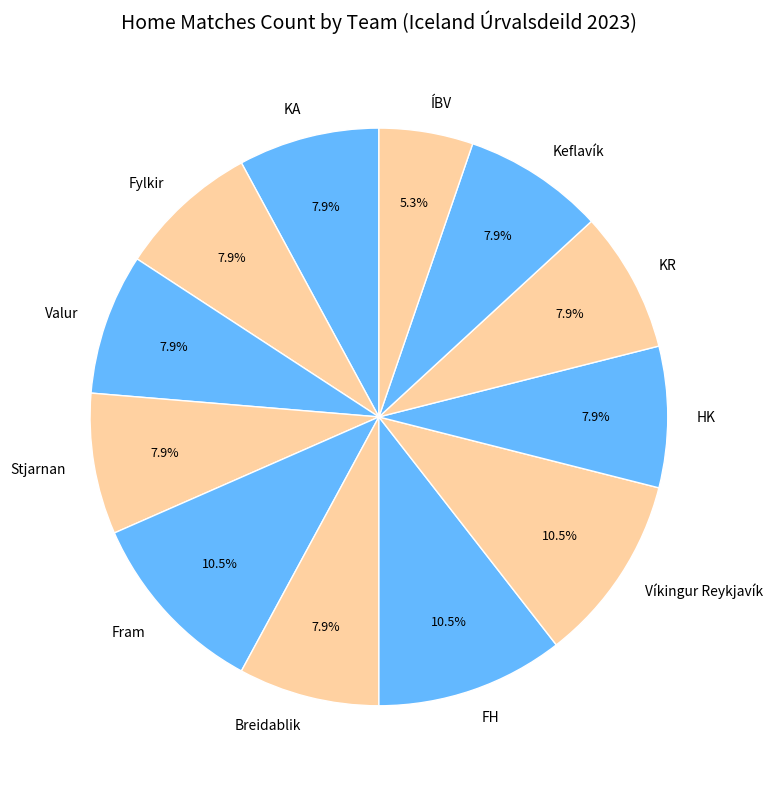

Is there a majority slice in this chart?

No